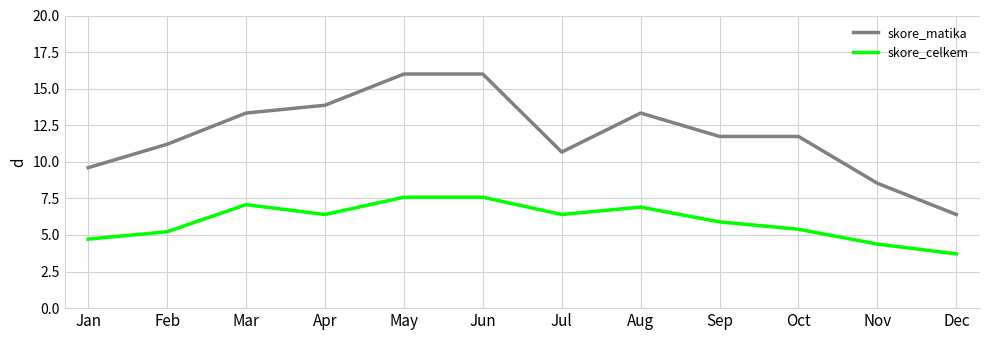

True or false: skore_celkem and skore_matika intersect in this chart.

False